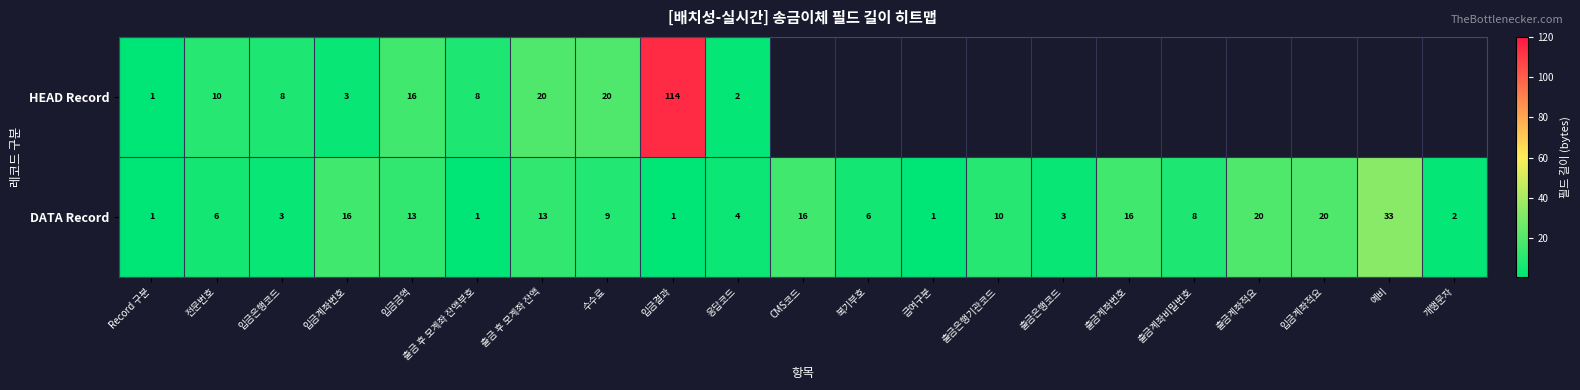

What is the sum of the DATA Record values at 입금금액 and Record 구분?

14